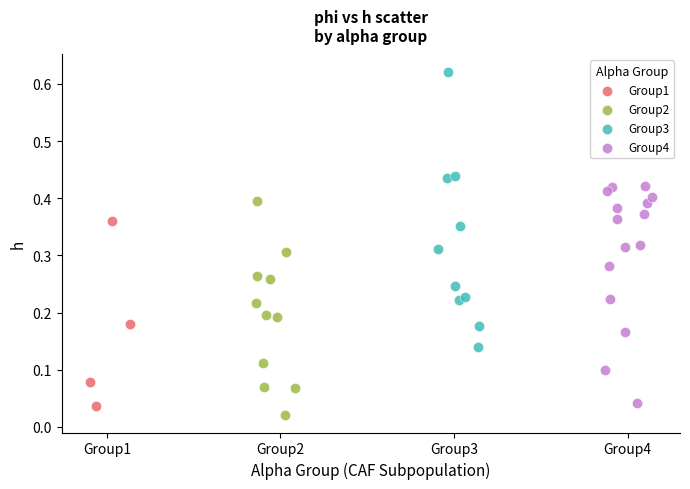

Which series contains the highest Y value?

Group3